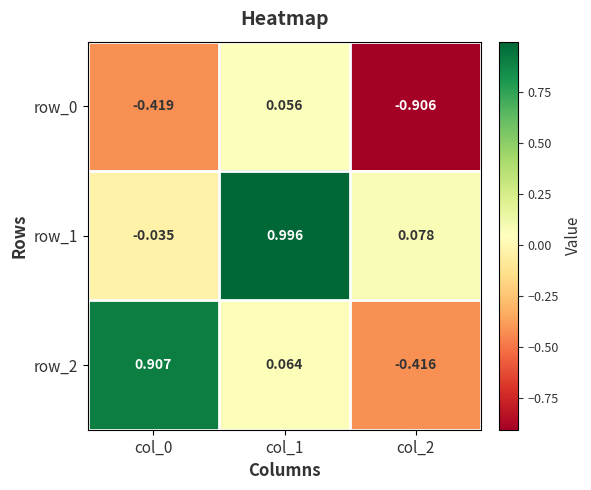

Is the value of row_1 at col_1 greater than the value of row_0 at col_1?

Yes